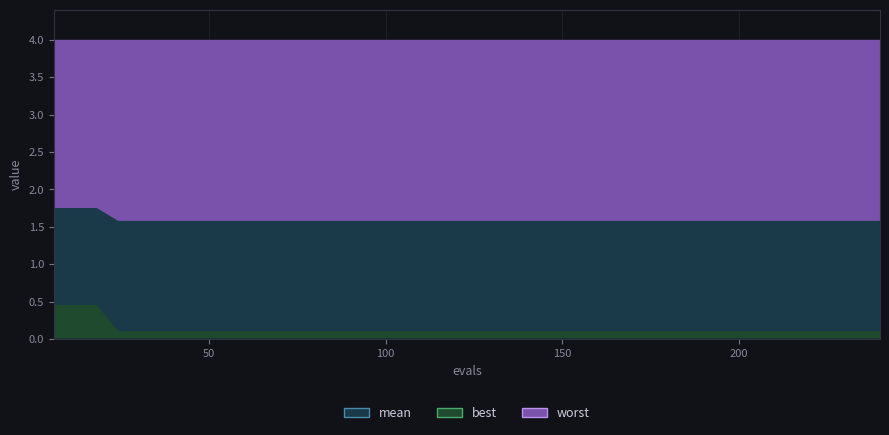

The worst series shows 4.0 at 25. True or false?

True